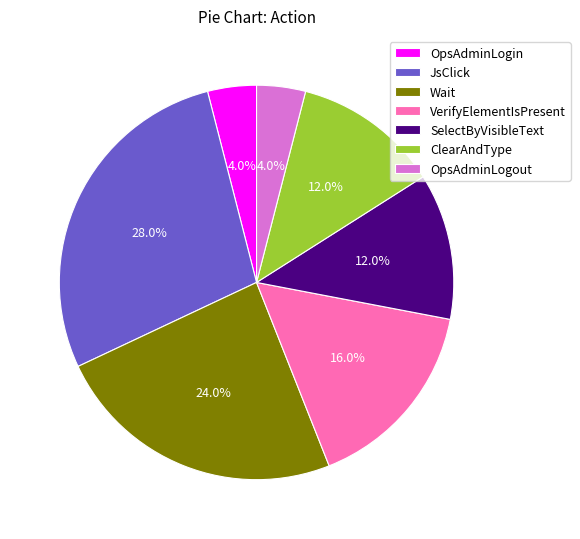

Does OpsAdminLogout represent more than half of the total?

No